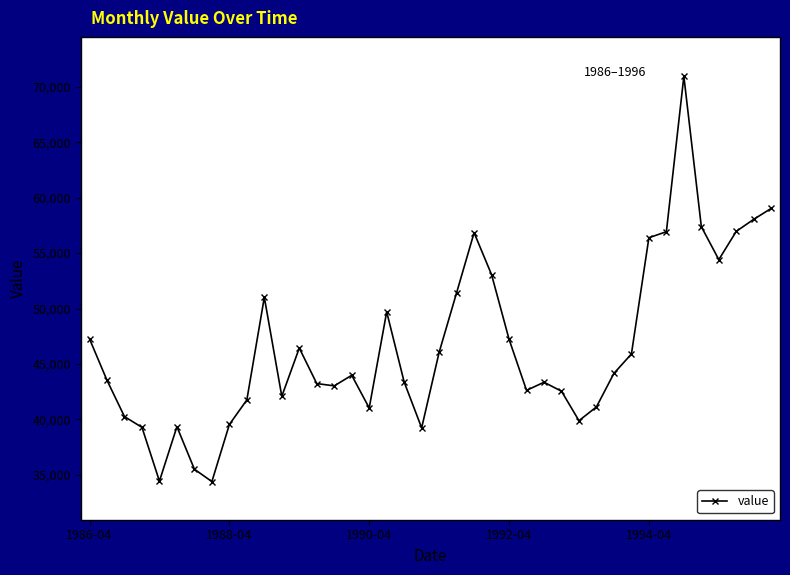

True or false: there are more than 1 points higher than both neighbors.

True